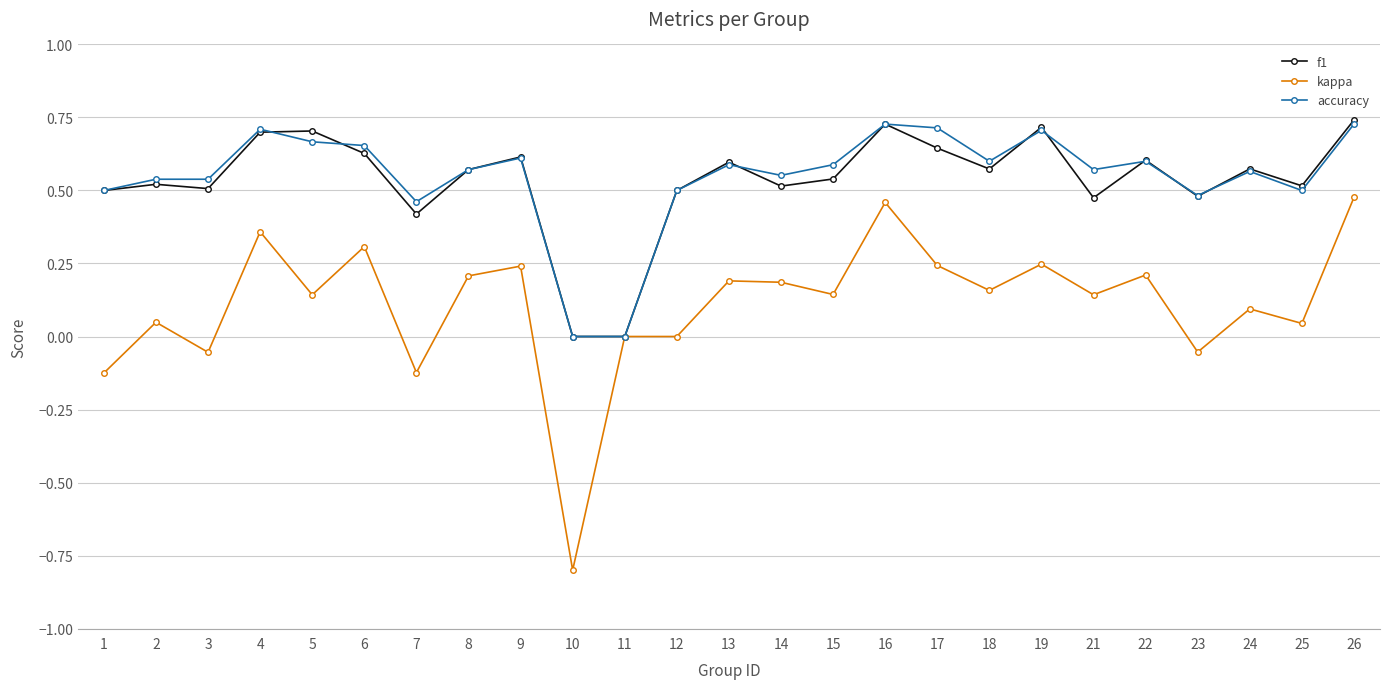

What is the smallest value displayed?

-0.8